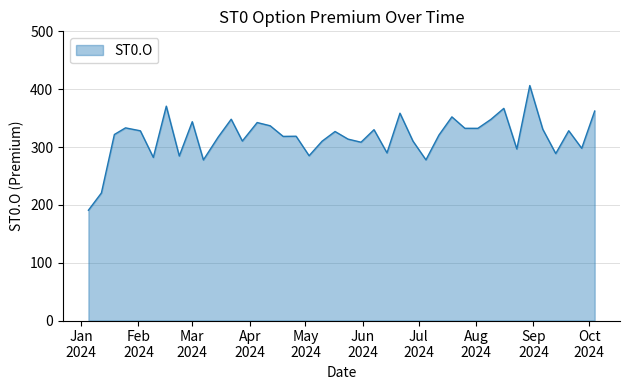

What is the smallest value displayed?

190.7